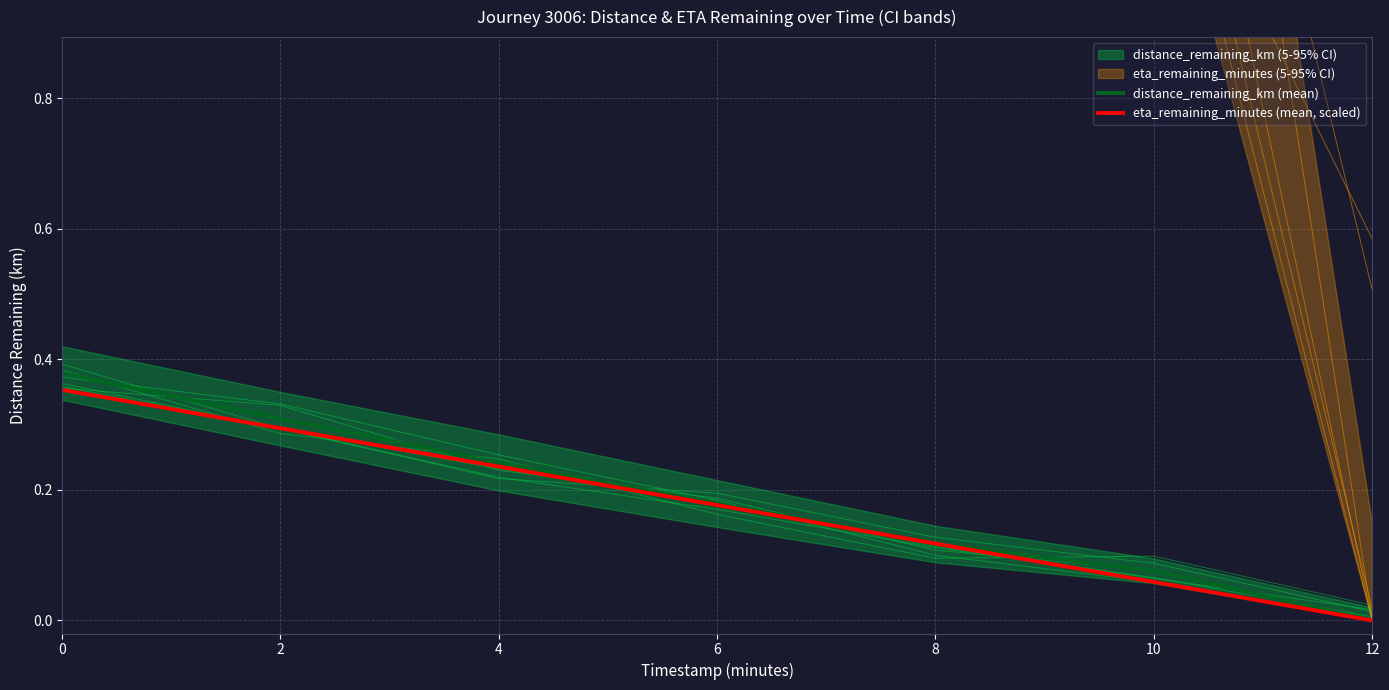

Is the value of distance_remaining_km (mean) at 4 greater than the value of eta_remaining_minutes (mean, scaled) at 6?

Yes